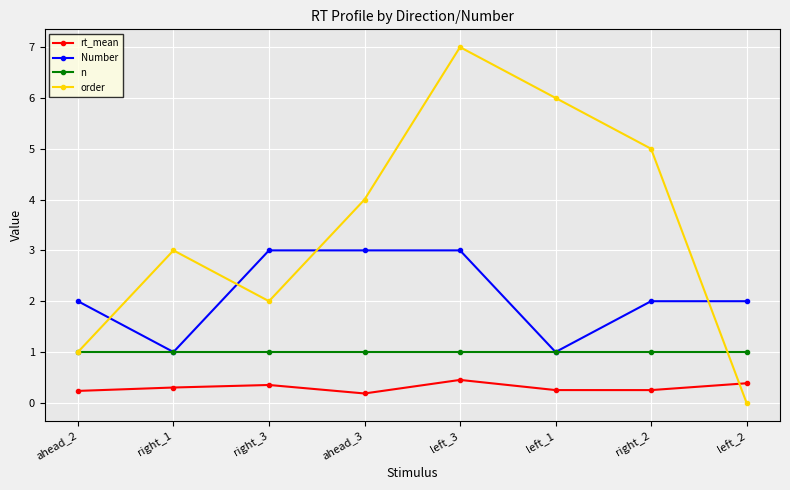

What is the value of the rt_mean point at the 2nd from the left?

0.3